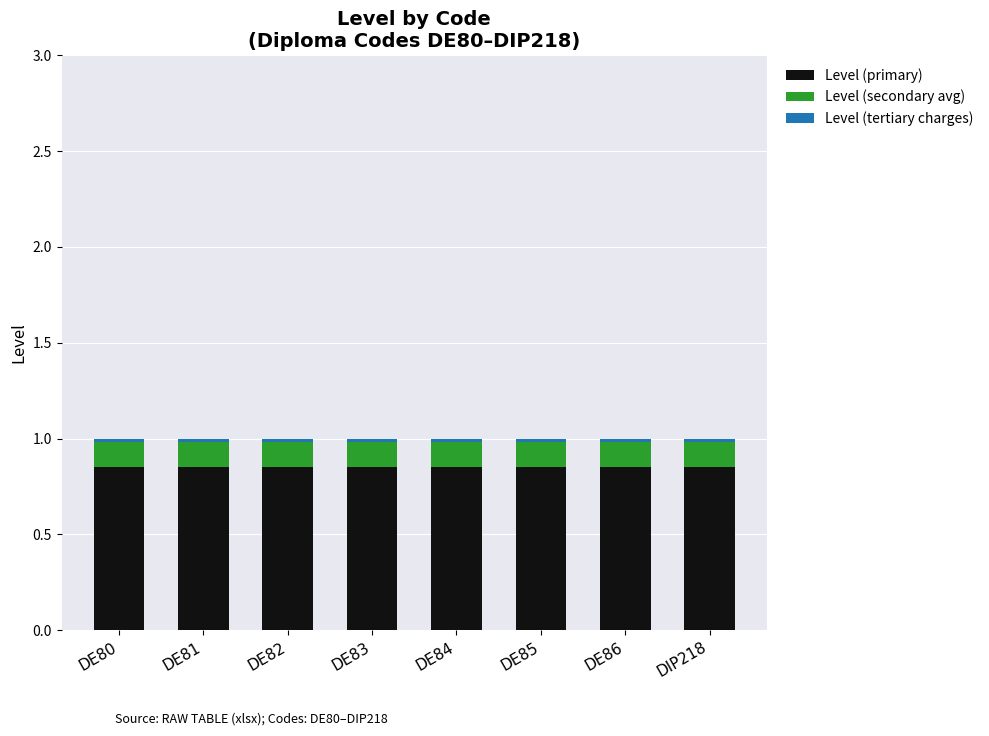

True or false: Level (primary) has a value of 0.4 at DE81.

False